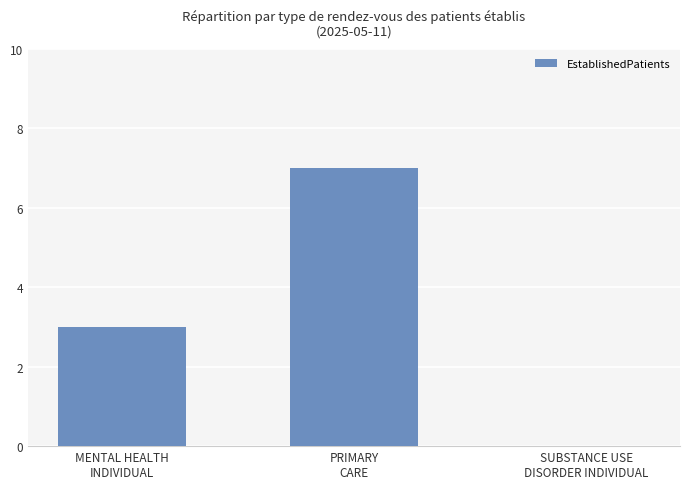

Reading left to right, extract all data points from this chart.

3	7	0